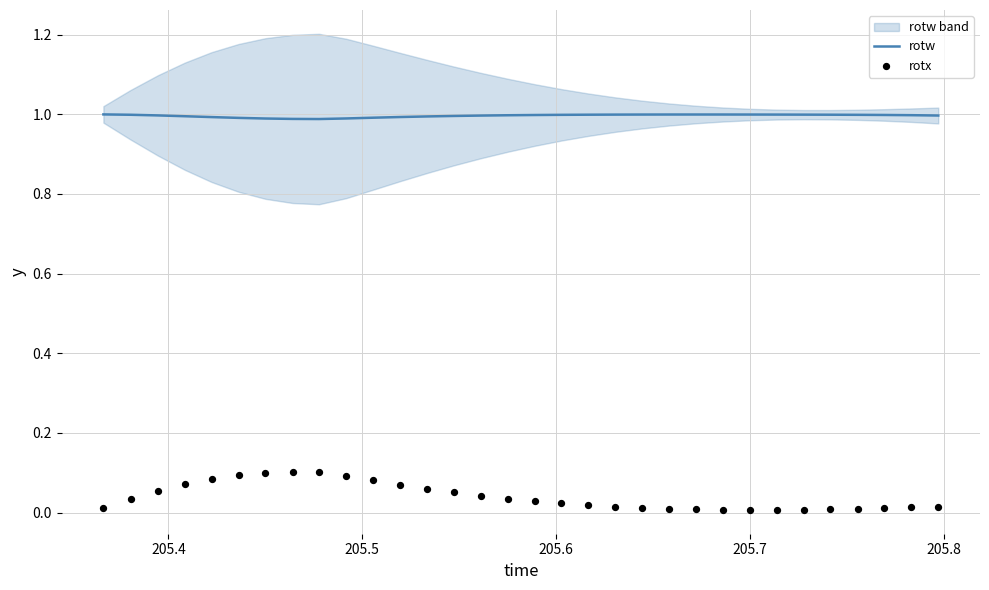

What is the highest value of the rotw series?

1.0